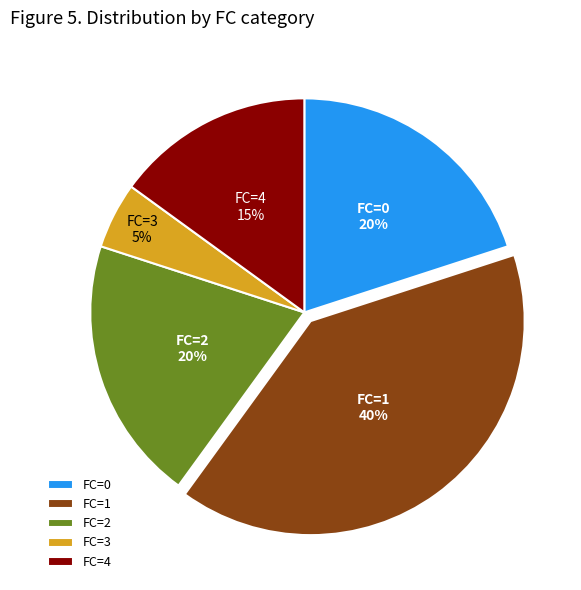

The FC=1 40% slice represents 47% of the pie. True or false?

False